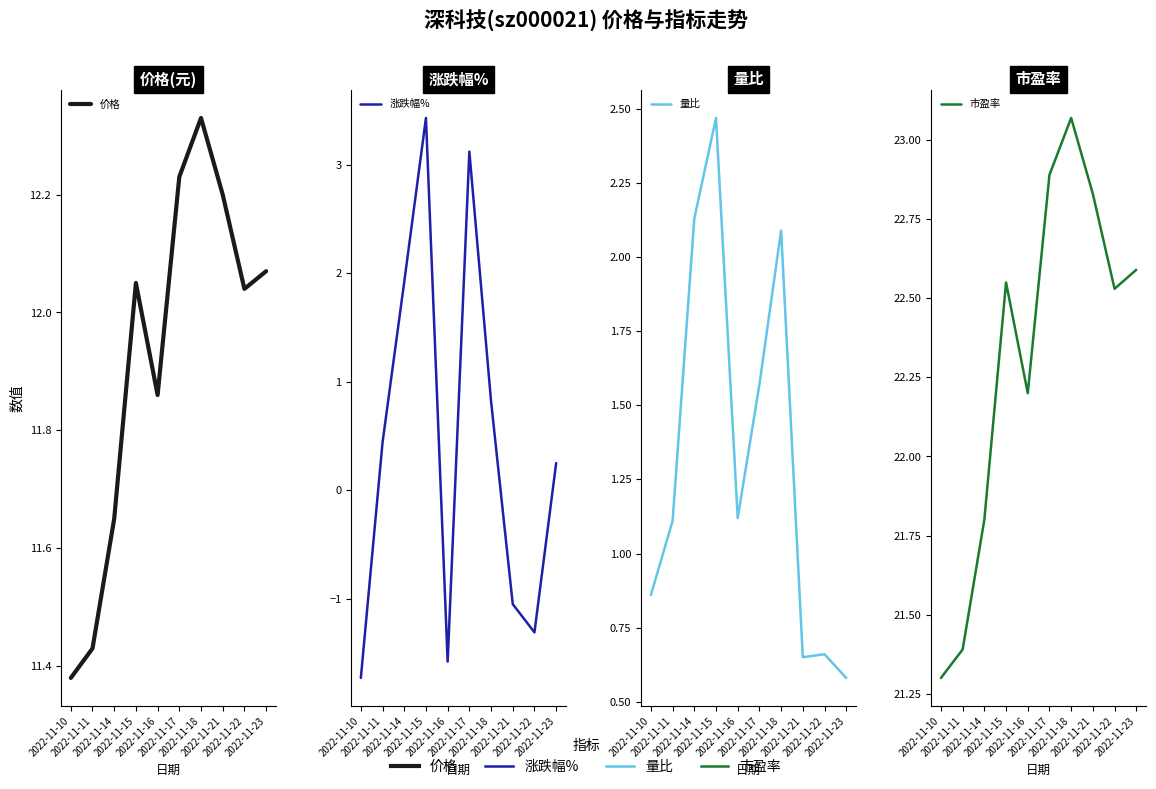

The 价格 series shows 3.0 at 2022-11-23. True or false?

False